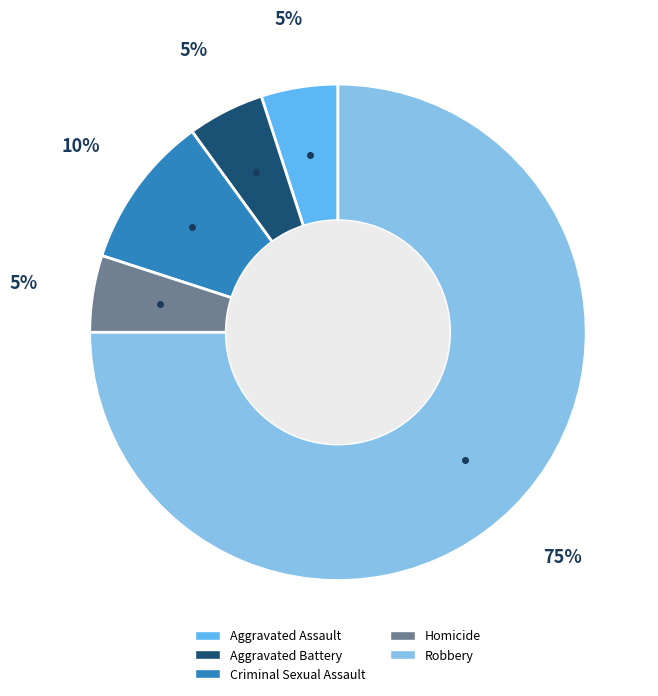

Is Robbery the majority of the pie?

Yes